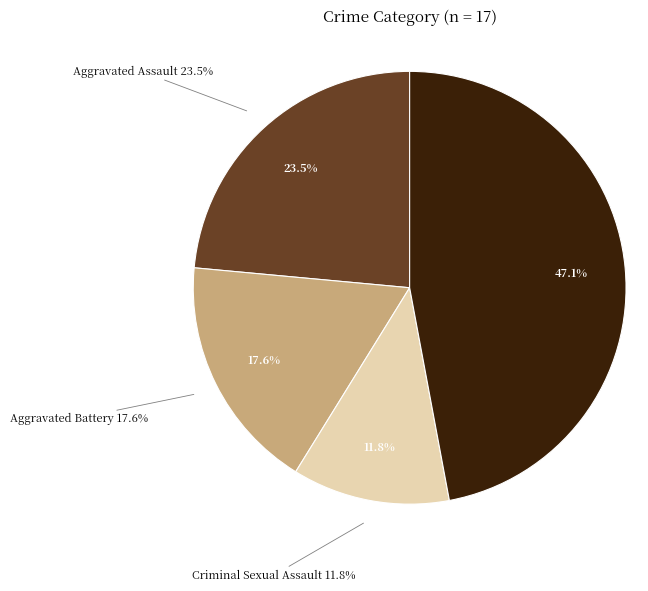

Which slice is the largest?

Robbery